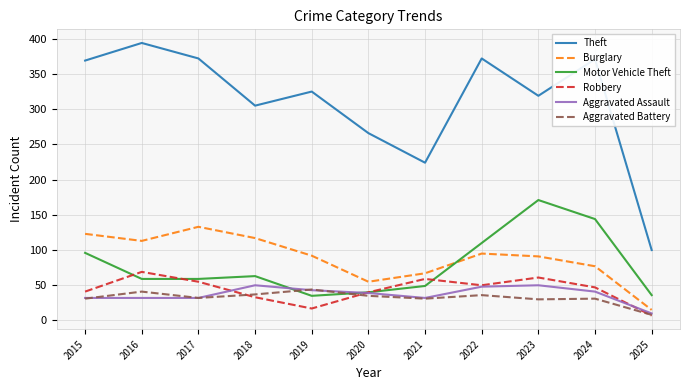

Is it true that Robbery equals 62 at 2020?

False